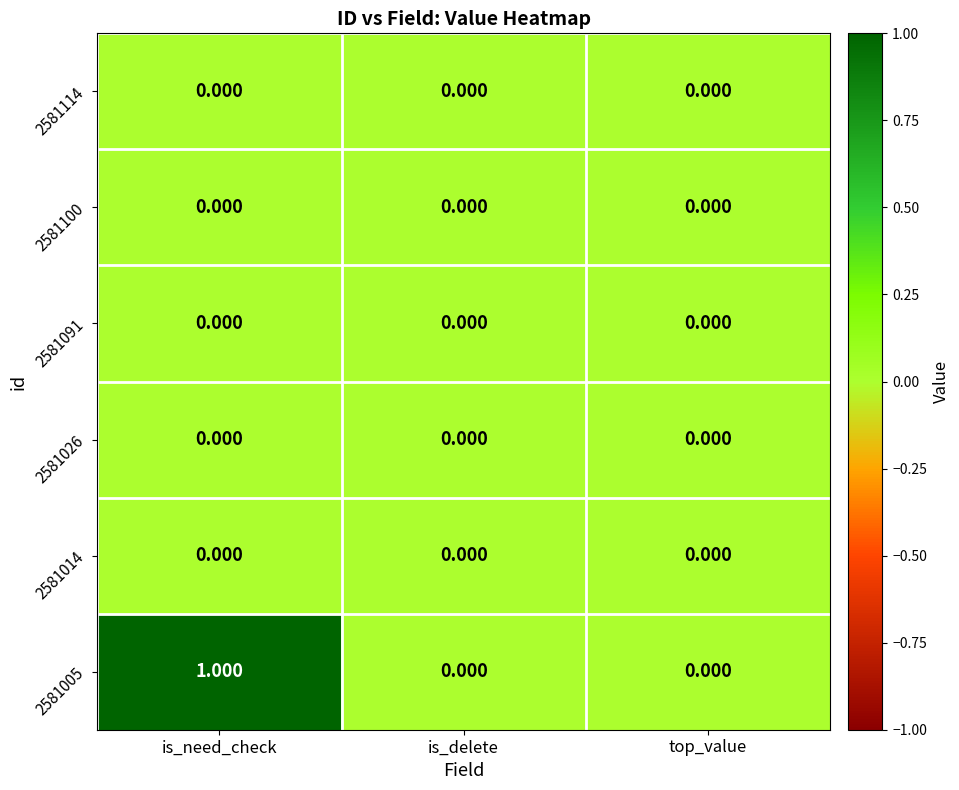

At which category is the sum across all series the highest?

is_need_check